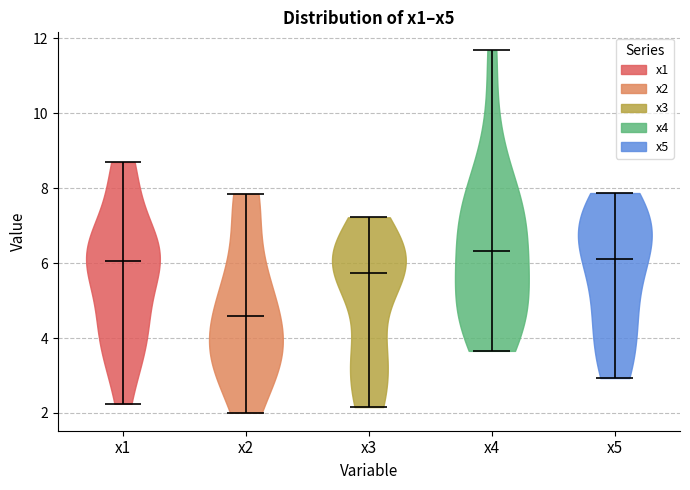

Reading left to right, read every violin against the y-axis: where its median line is, and the lowest and highest points it reaches. The values are not printed on the chart, so give them approximately, as read against the axis.

x1: median line 6.0, lowest point 2.2, highest point 8.6
x2: median line 4.6, lowest point 2.0, highest point 7.8
x3: median line 5.8, lowest point 2.2, highest point 7.2
x4: median line 6.4, lowest point 3.6, highest point 11.6
x5: median line 6.0, lowest point 3.0, highest point 7.8